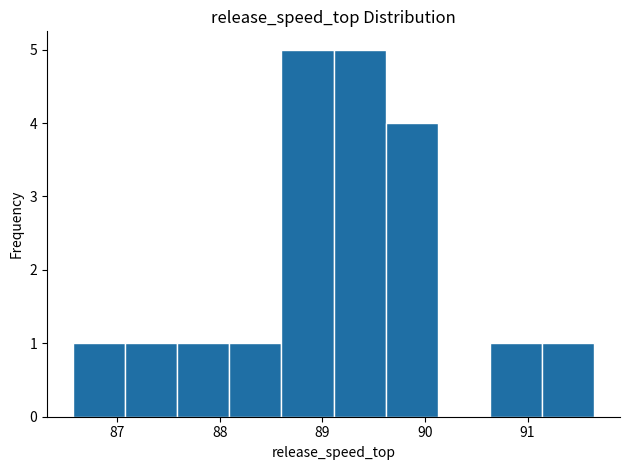

Reading left to right, transcribe this chart: for each bar, give the range it covers on the x-axis and its height. Neither the bar edges nor the heights are printed on the chart, so give them approximately, as read against the axes.

86.6 to 87.1: 1
87.1 to 87.6: 1
87.6 to 88.1: 1
88.1 to 88.6: 1
88.6 to 89.1: 5
89.1 to 89.6: 5
89.6 to 90.1: 4
90.1 to 90.6: 0
90.6 to 91.1: 1
91.1 to 91.6: 1